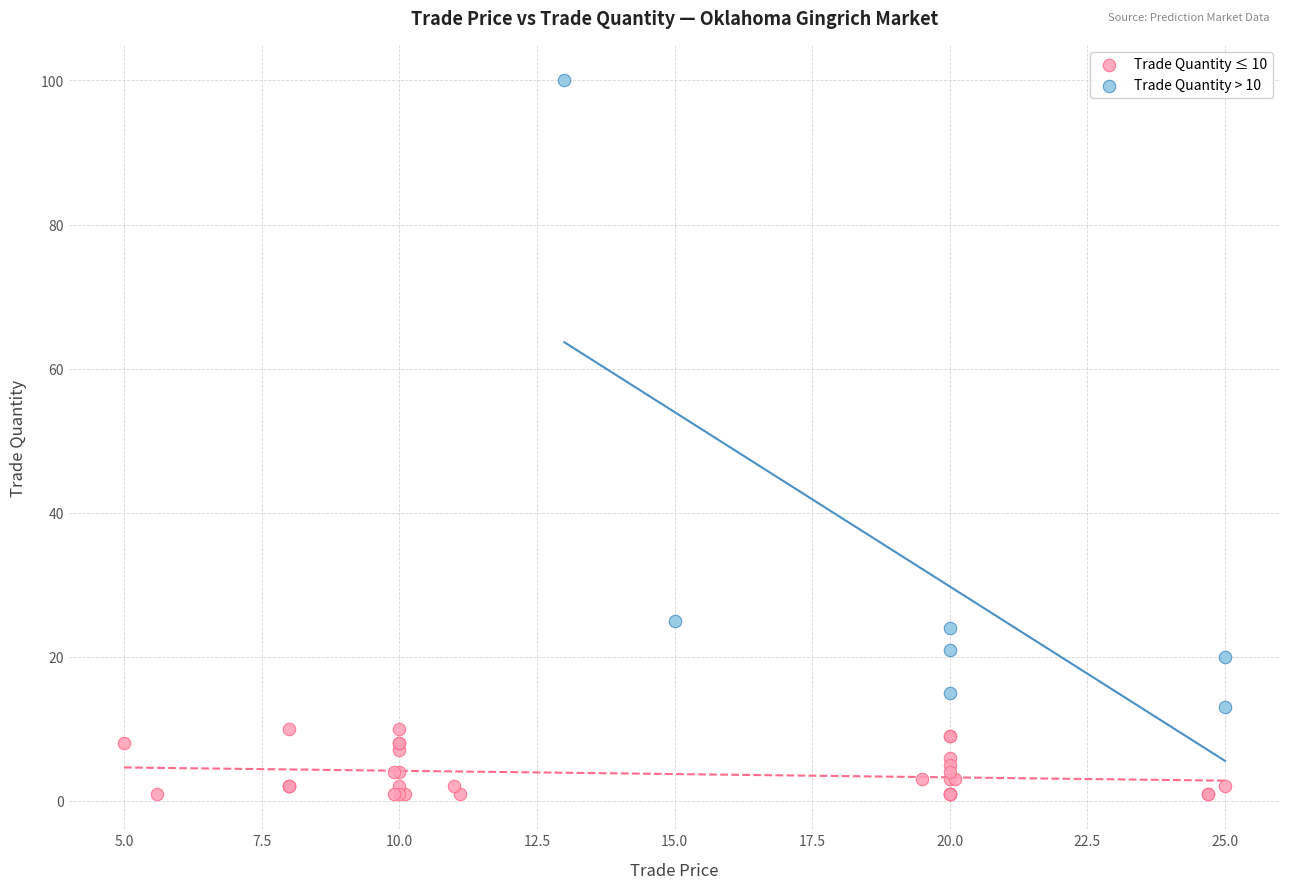

Which series contains the lowest Y value?

Trade Quantity ≤ 10